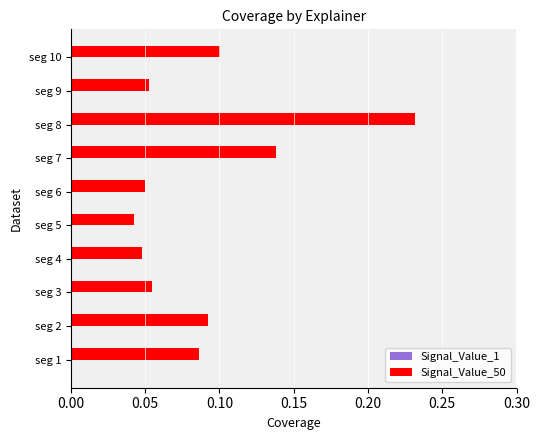

Which series has the largest total across all categories?

Signal_Value_50